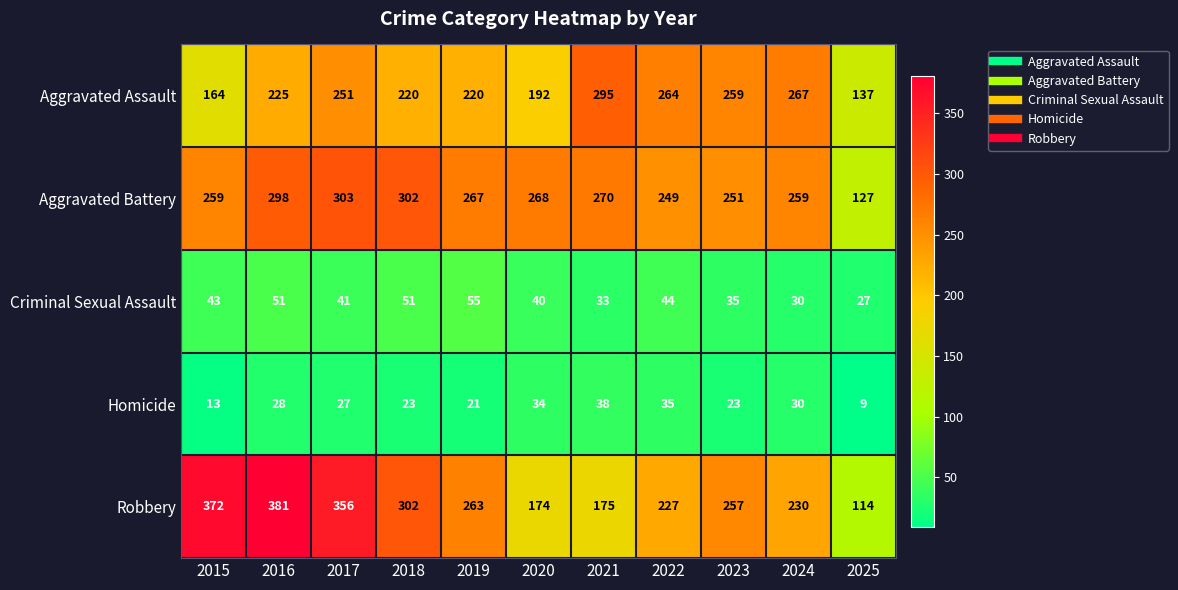

What is the spread (max minus min) of values at 2017?

329